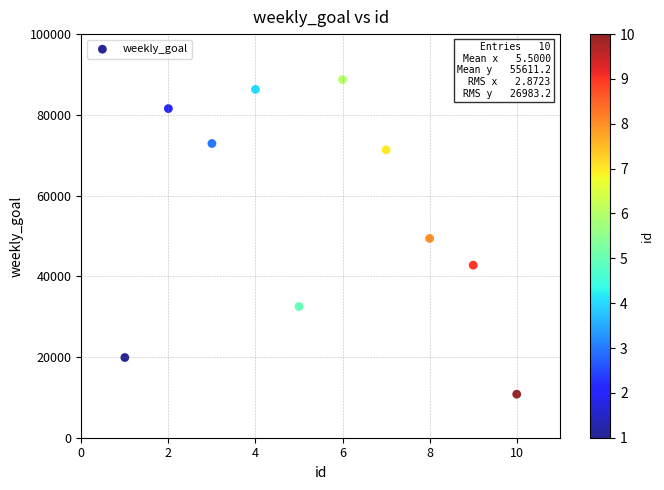

What is the average X value?

6